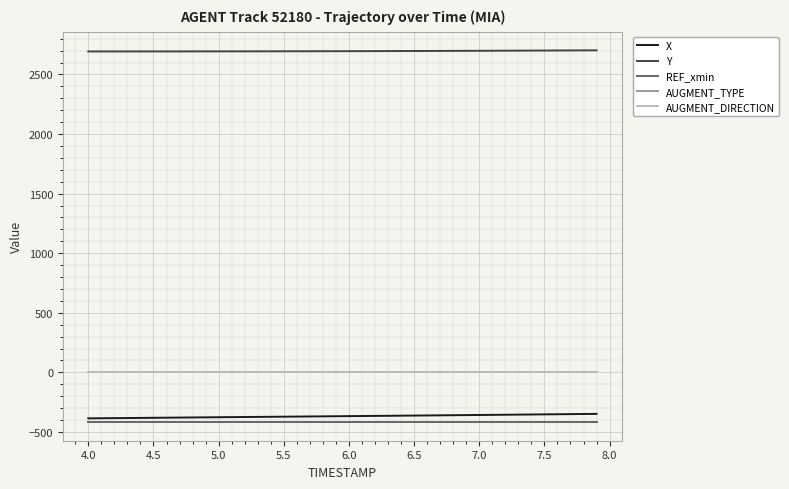

Does the chart have visible grid lines?

Yes